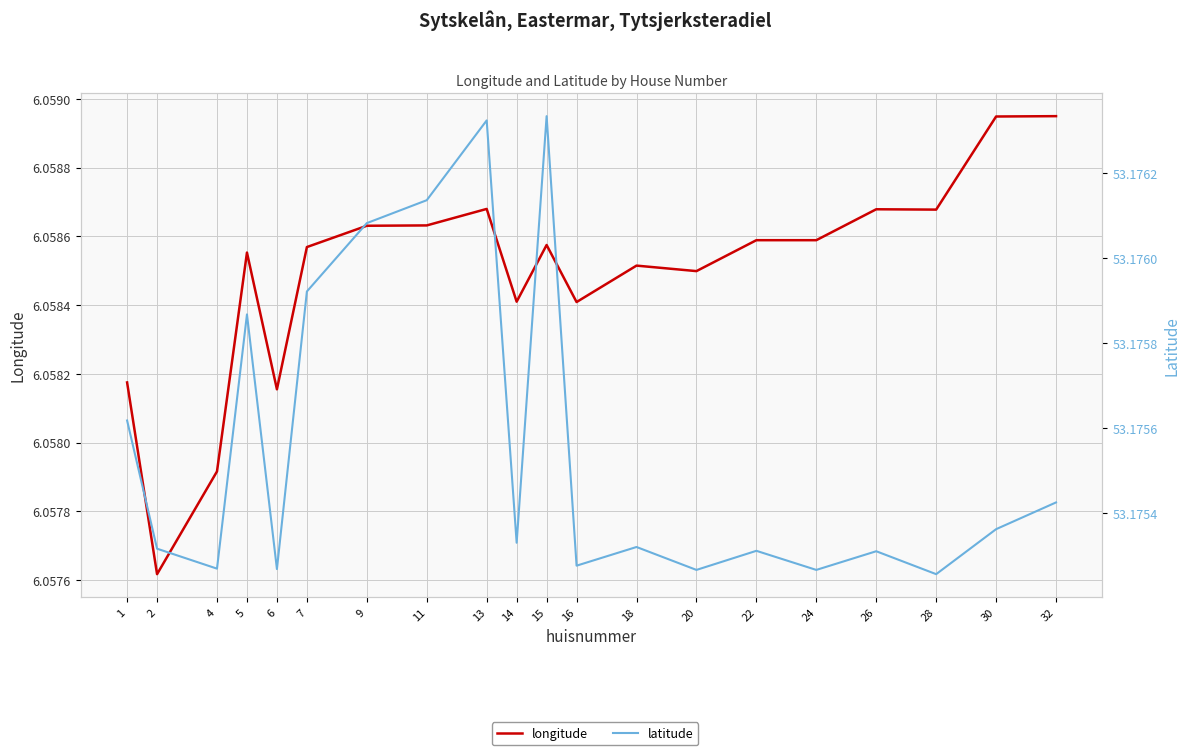

Which category has the highest value across all series?

15